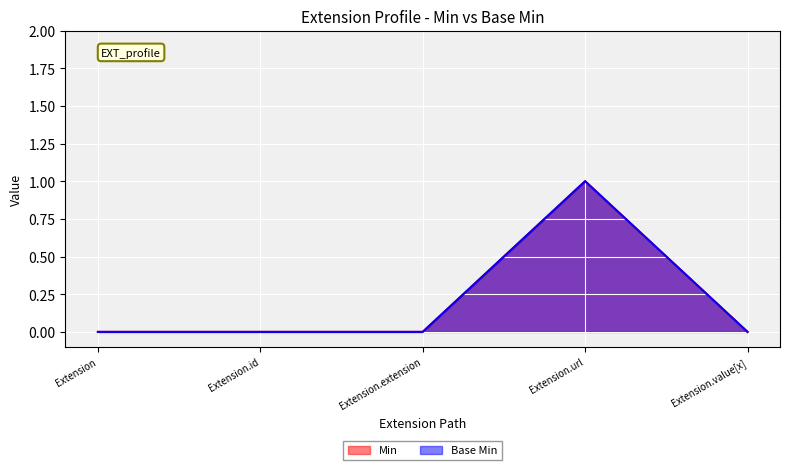

What position from the right is Extension.value[x]?

1